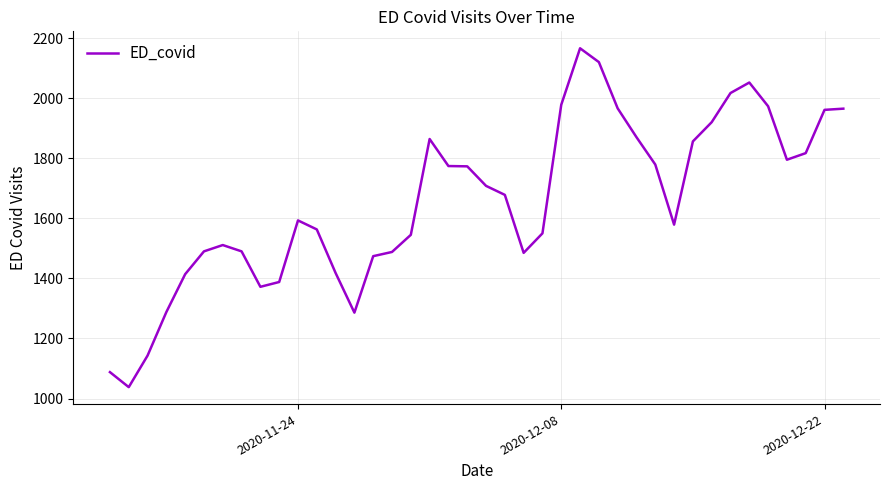

What is the smallest value displayed?

1038